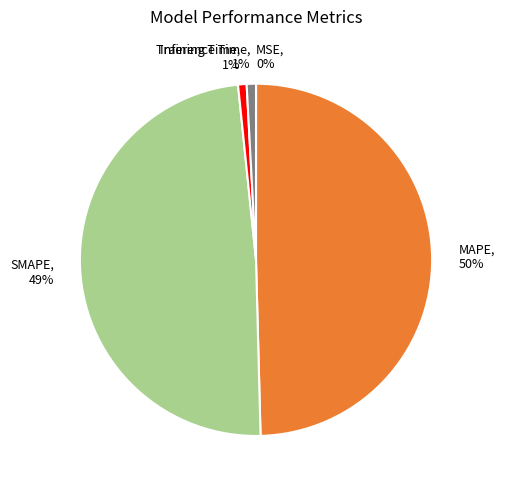

True or false: MAPE, 50% accounts for 50% of the total.

True